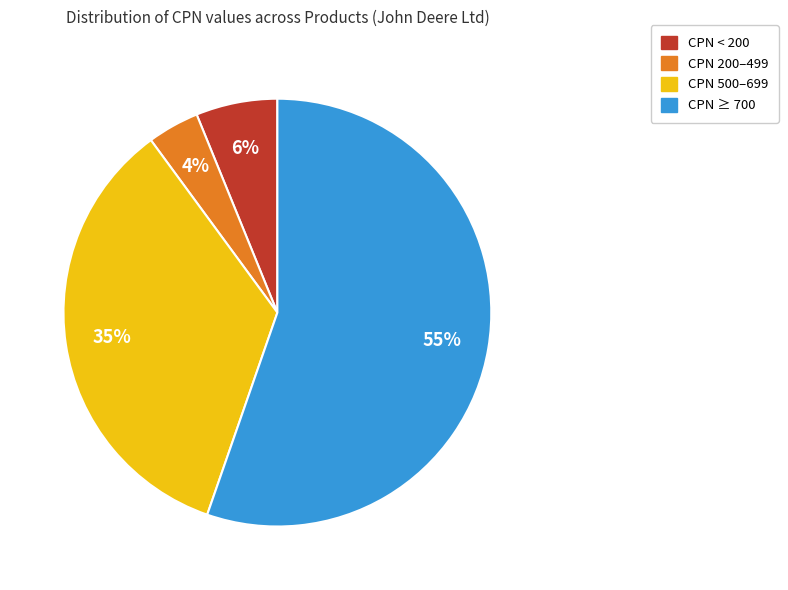

Is there a majority slice in this chart?

Yes